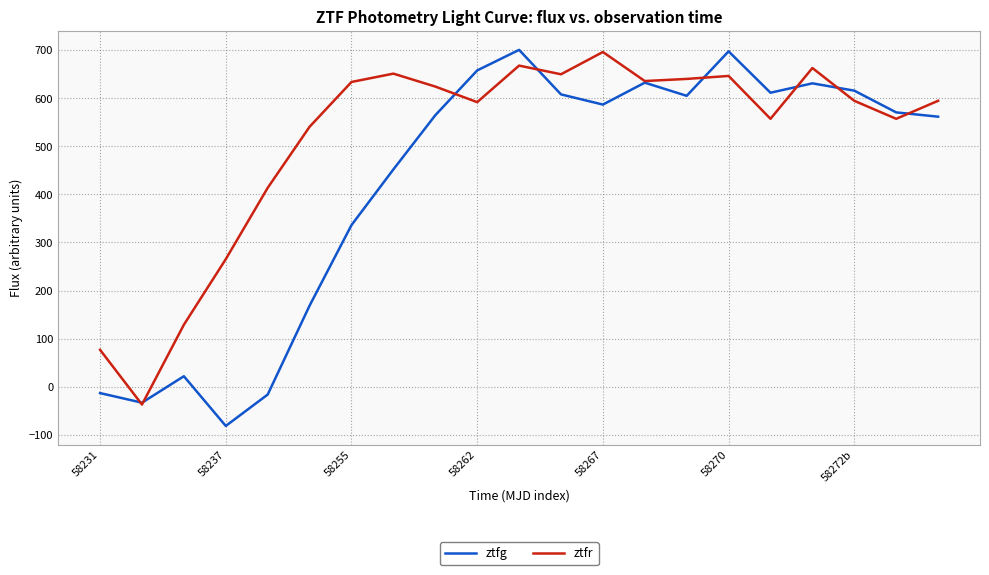

Which series has the largest total across all categories?

ztfr